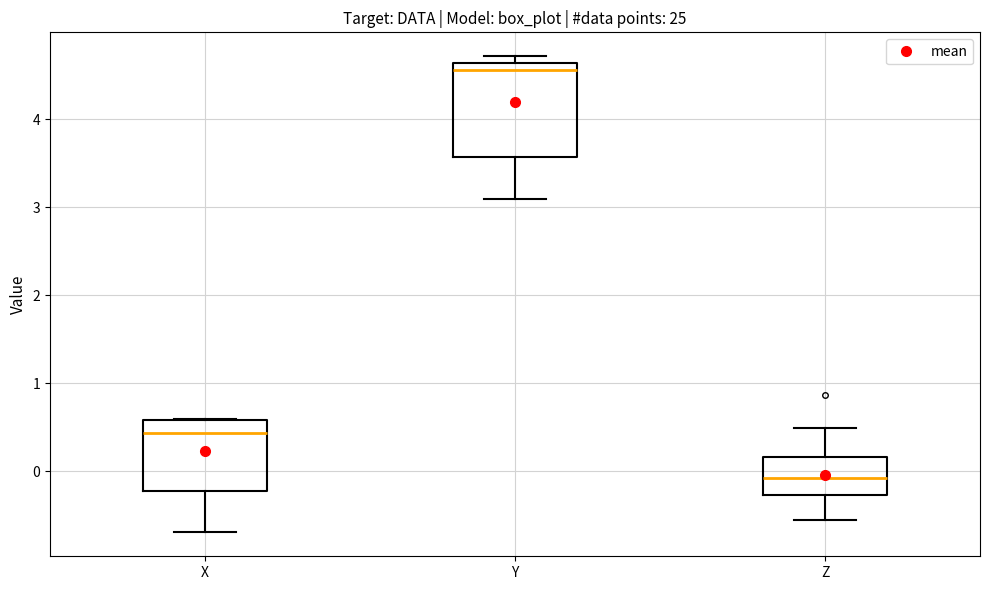

Reading left to right, read every box against the y-axis: the position of its median line, the range the box covers, and the ends of its whiskers. The values are not printed on the chart, so give them approximately, as read against the axis.

X: median 0.4, box -0.2 to 0.6, whiskers -0.7 to 0.6
Y: median 4.6 (just below the box's upper edge), box 3.6 to 4.6, whiskers 3.1 to 4.7
Z: median -0.1, box -0.3 to 0.2, whiskers -0.6 to 0.5